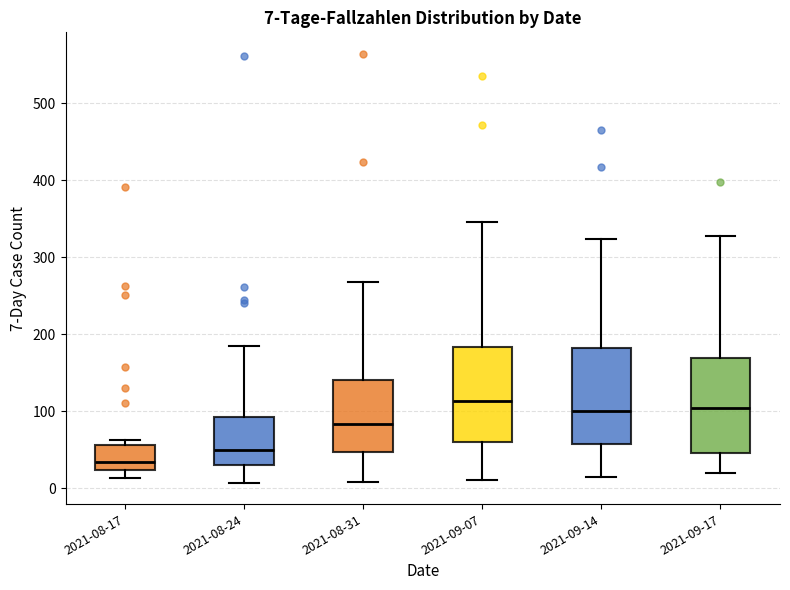

Which box's median line is the highest?

2021-09-07